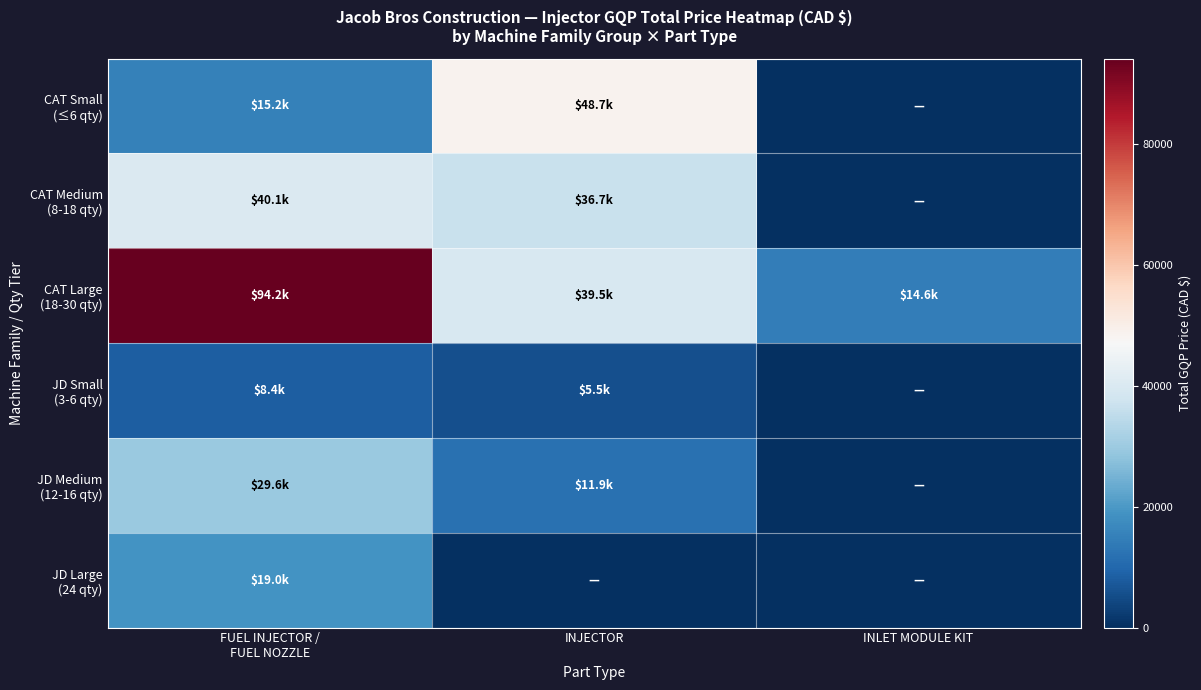

Reading left to right, transcribe all the data shown in this chart.

row_0: 15202.8	48687.8	0.0
row_1: 40094.5	36740.6	0.0
row_2: 94151.7	39460.8	14581.4
row_3: 8403.0	5536.8	0.0
row_4: 29569.4	11895.0	0.0
row_5: 19000.1	0.0	0.0